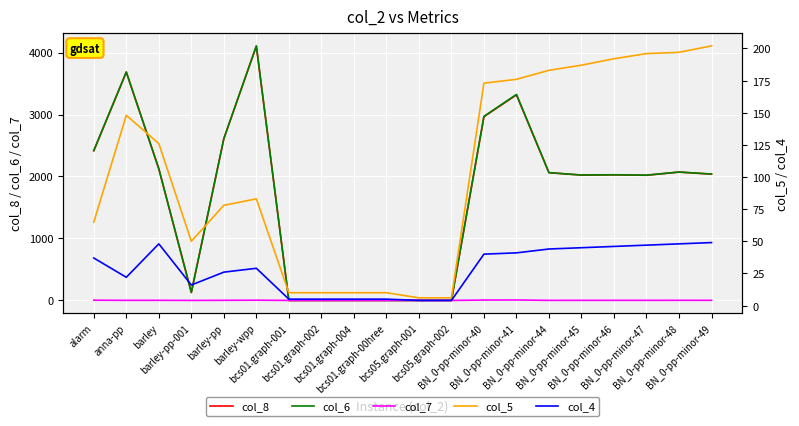

True or false: col_5 and col_7 cross at least once.

False